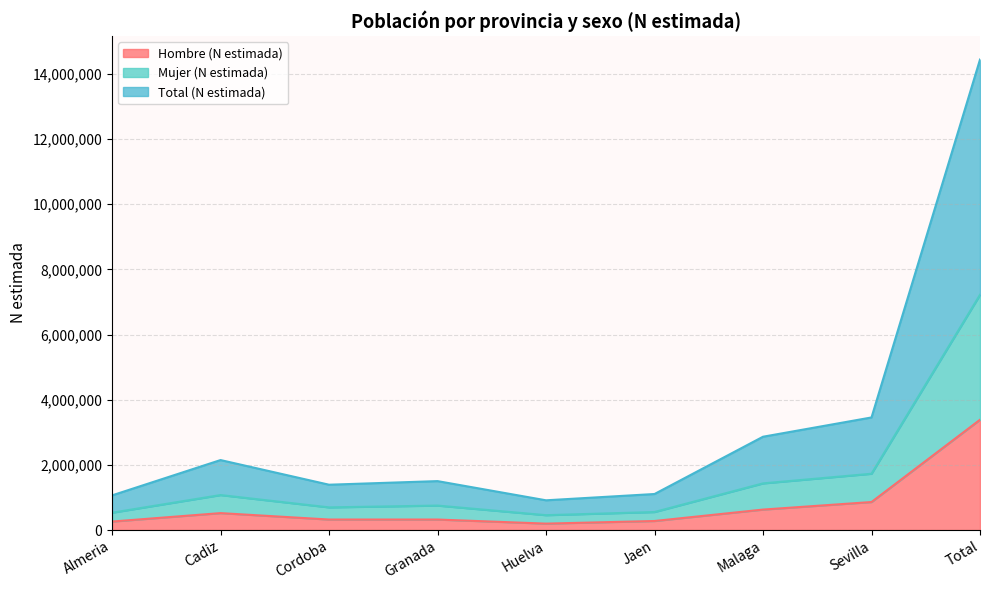

What is the minimum value for Hombre (N estimada)?

196748